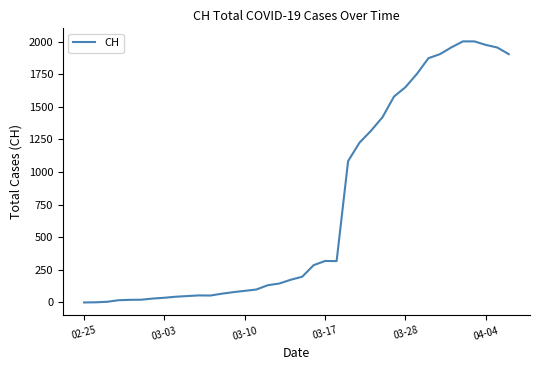

What is the greatest value displayed?

2002